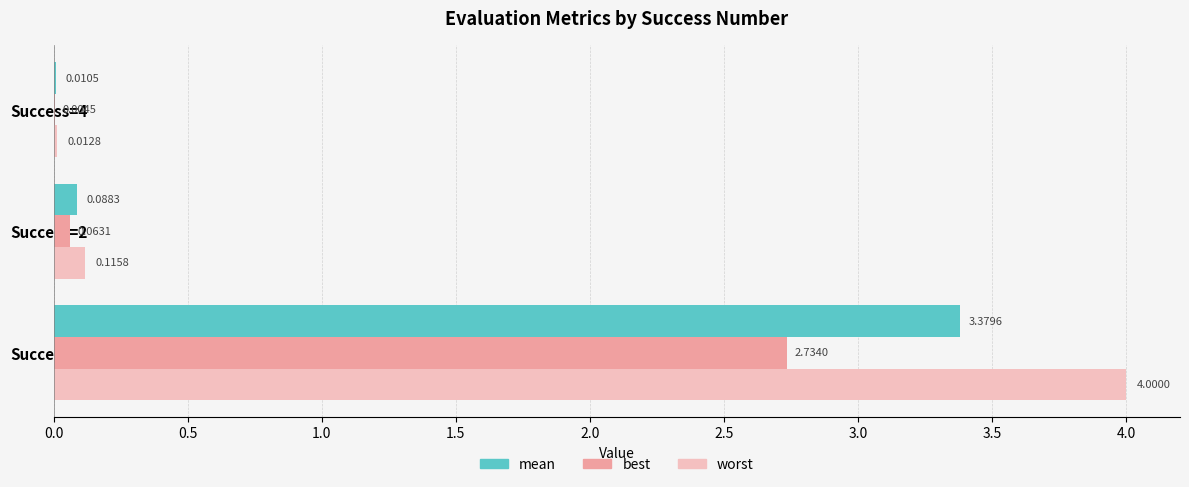

Which series changed the most between Success=0 and Success=4?

worst